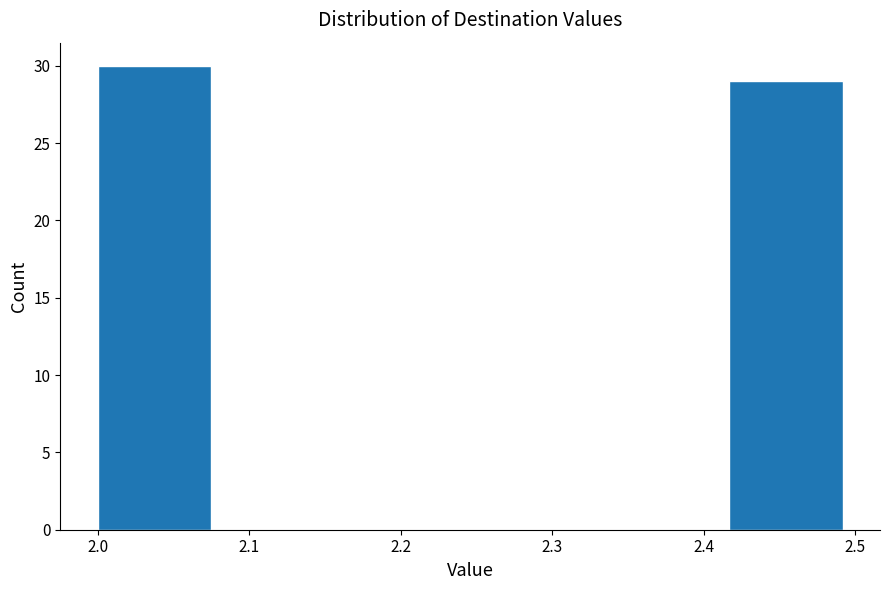

What is the height of the bar covering 2.00 to 2.08 on the x-axis? Neither the bar edges nor the heights are printed on the chart, so give them approximately, as read against the axes.

30